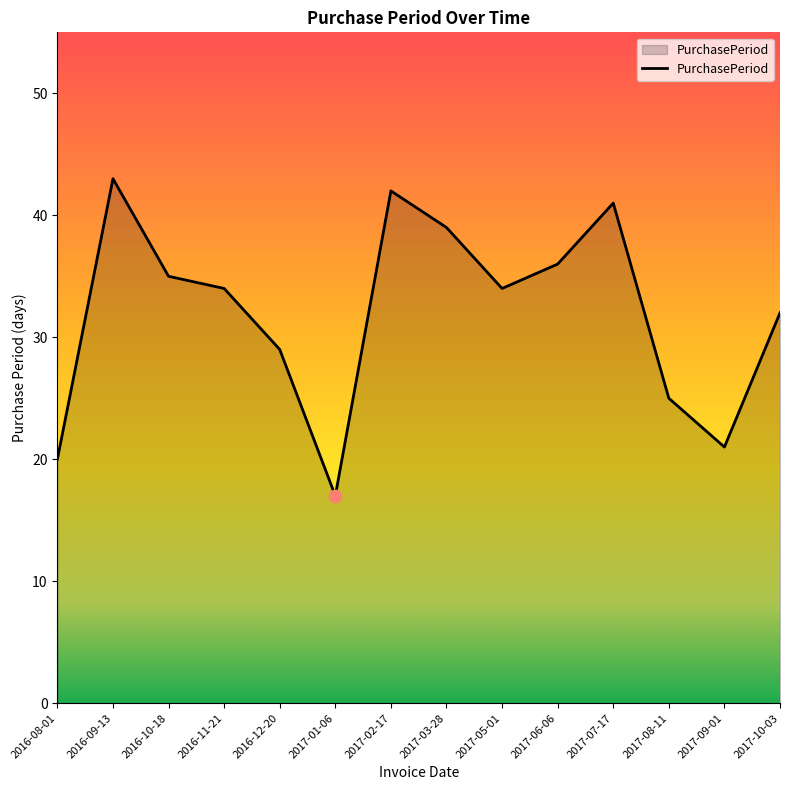

What is the change in value from 2016-08-01 to 2017-01-06?

-3